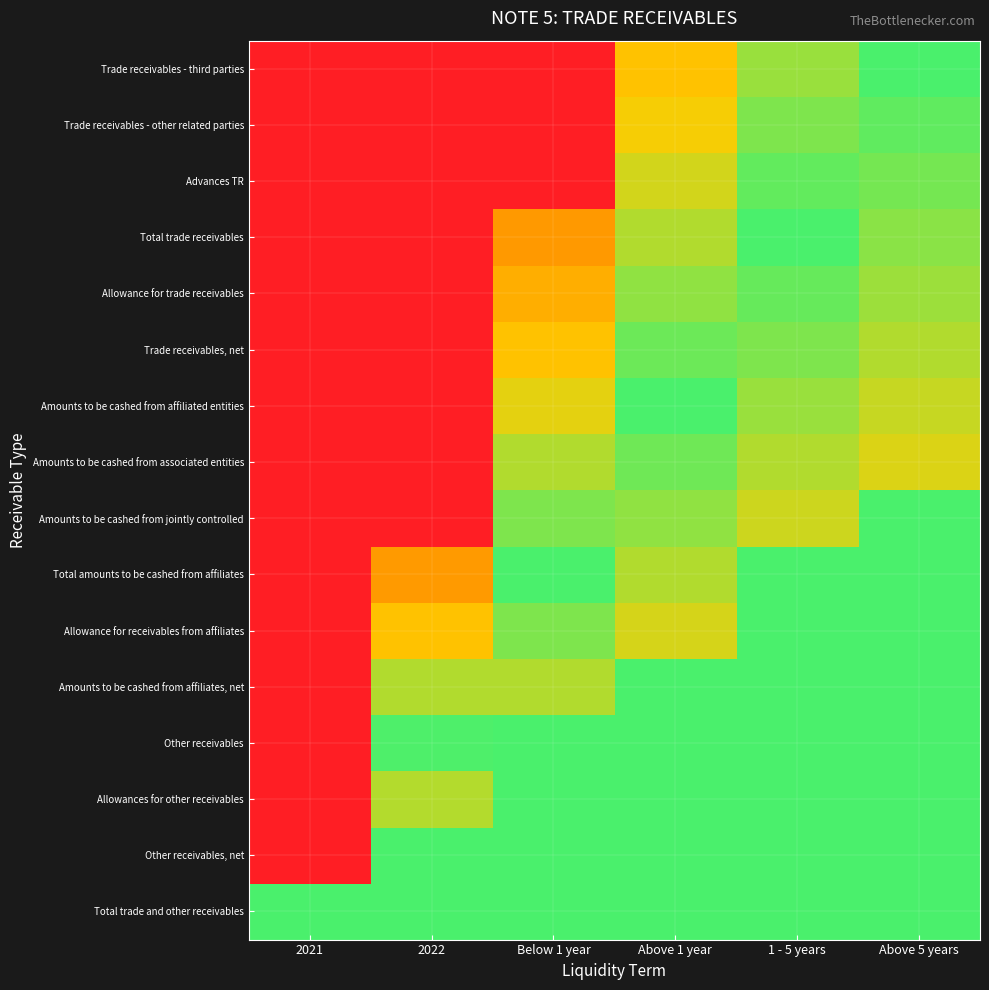

List the series in order of their peak value, lowest first.

Amounts to be cashed from associated entities, Trade receivables, net, Allowance for trade receivables, Advances TR, Trade receivables - other related parties, Amounts to be cashed from affiliated entities, Total trade receivables, Trade receivables - third parties, Amounts to be cashed from jointly controlled, Total amounts to be cashed from affiliates, Allowance for receivables from affiliates, Amounts to be cashed from affiliates, net, Other receivables, Allowances for other receivables, Other receivables, net, Total trade and other receivables